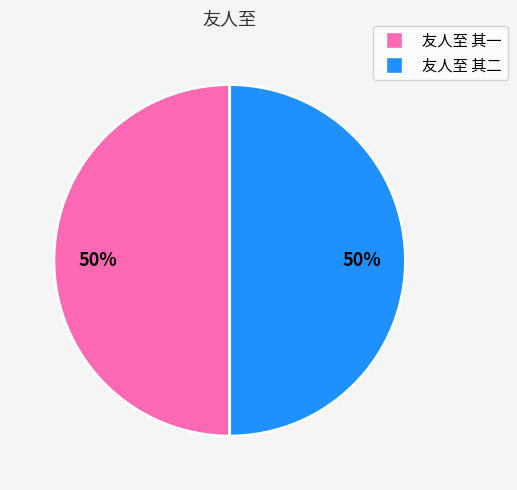

What percentage is the 友人至 其一 slice, to the nearest percent?

50%